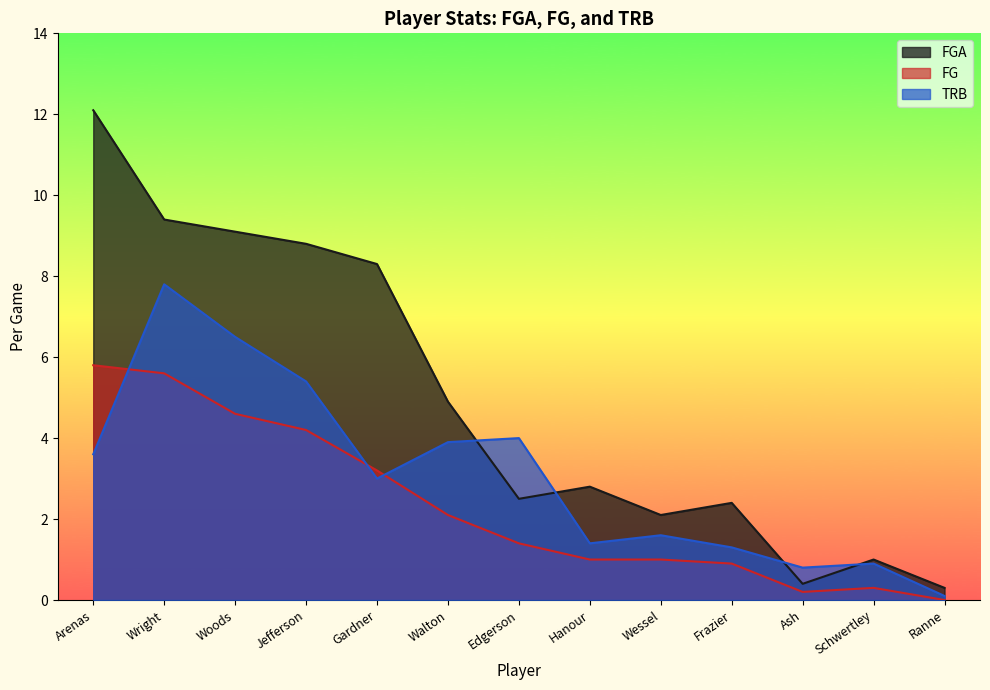

At which label does FG first exceed 1?

Arenas